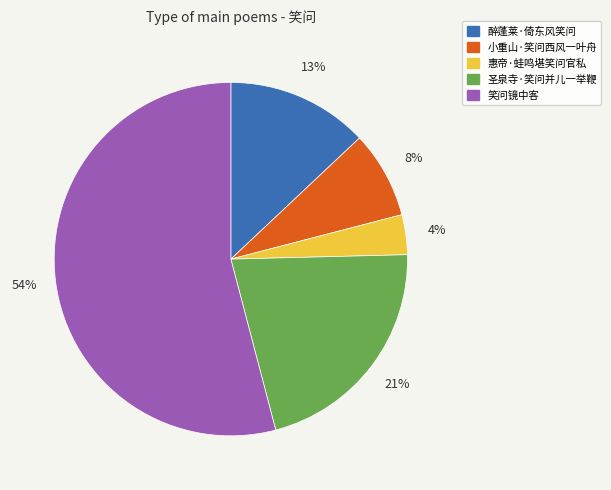

To the nearest percent, what is the average slice percentage?

20%